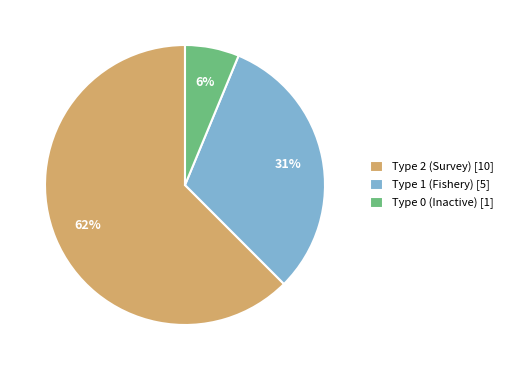

Approximately how many times larger is the value at Type 2 (Survey) [10] compared to Type 1 (Fishery) [5]?

2.0